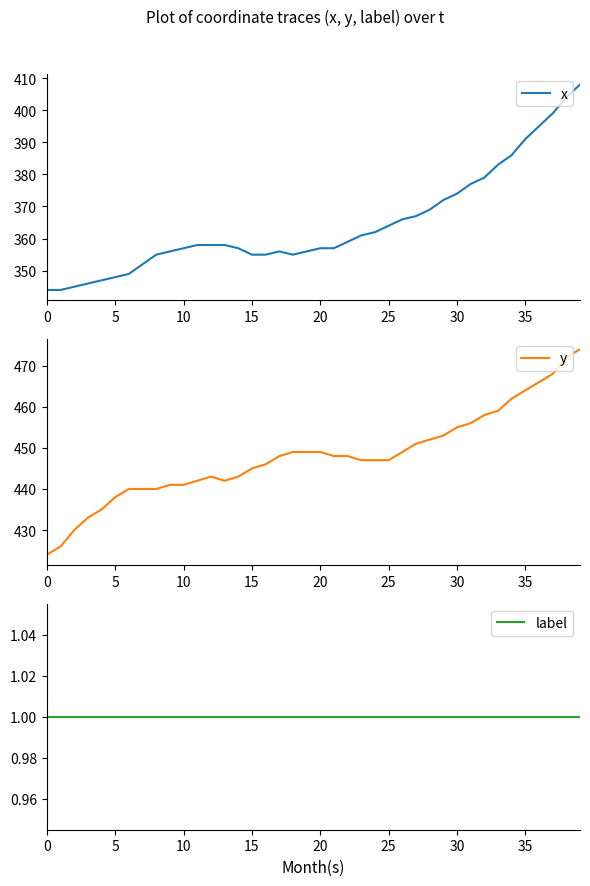

How many lines are shown in the chart?

3